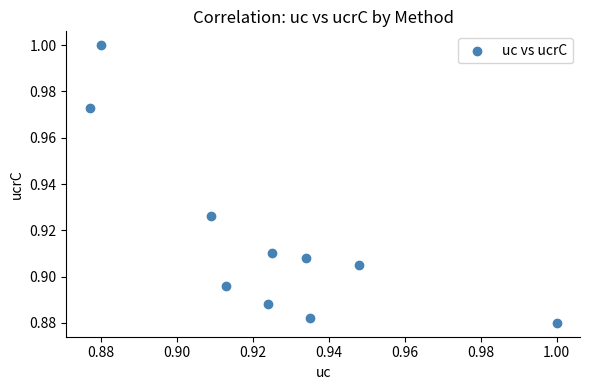

How many points are shown in the scatter plot?

10